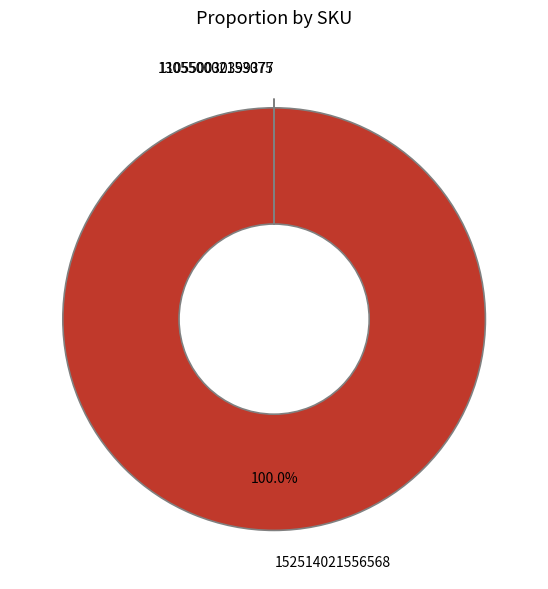

Is 152514021556568 the majority of the pie?

Yes